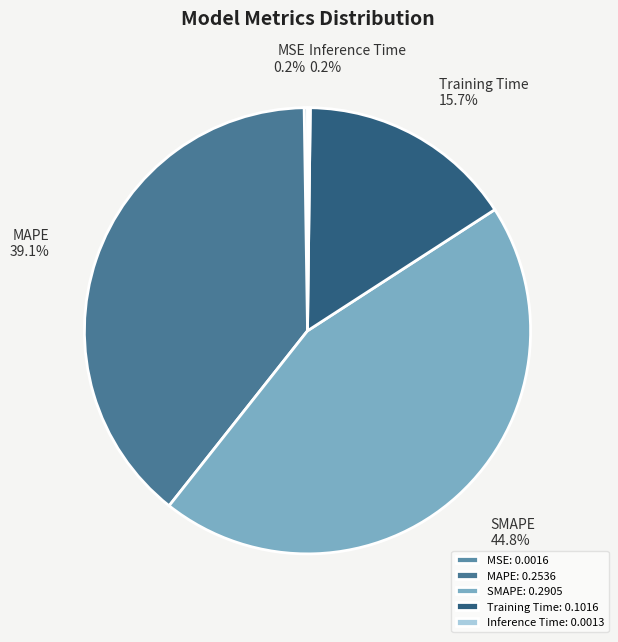

To the nearest percent, what percentage of the pie is MAPE?

39%